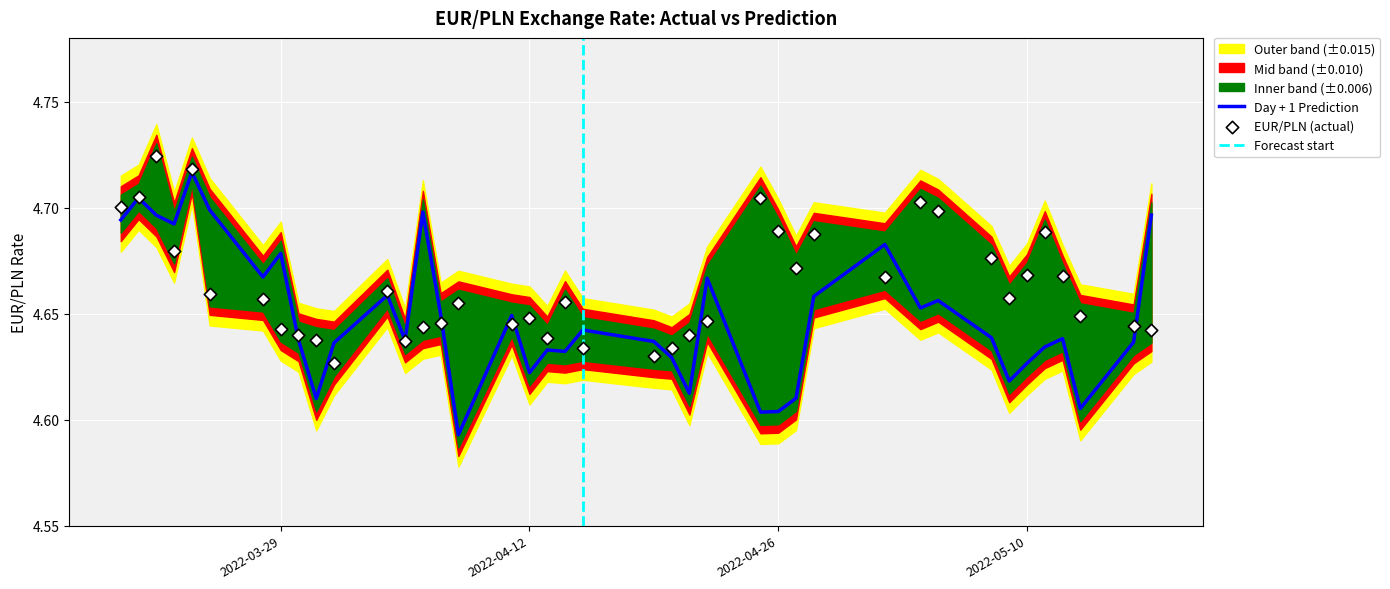

Which series has the largest total across all categories?

EUR/PLN